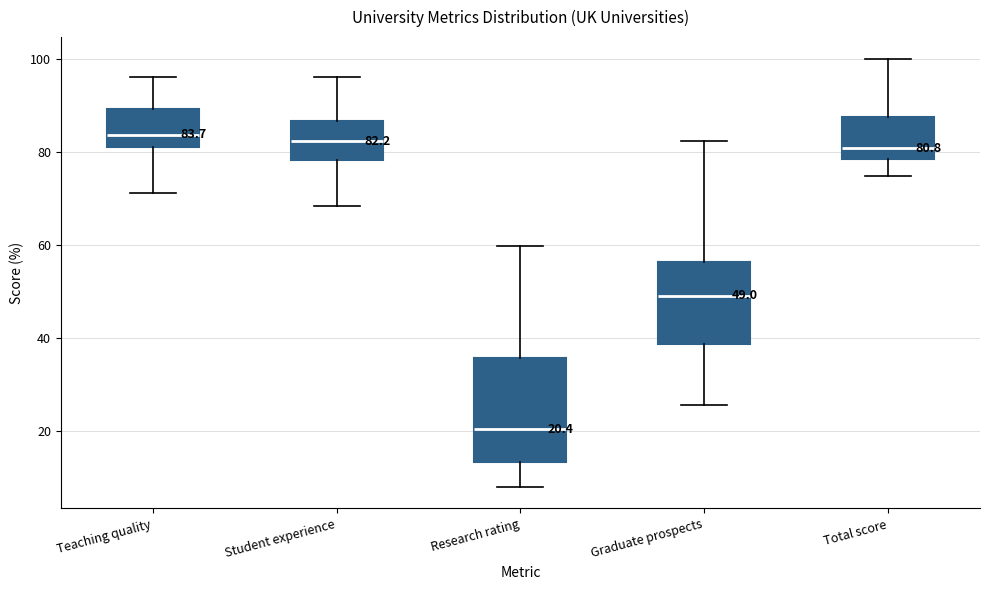

Which box is the tallest, from its lower edge to its upper edge?

Research rating